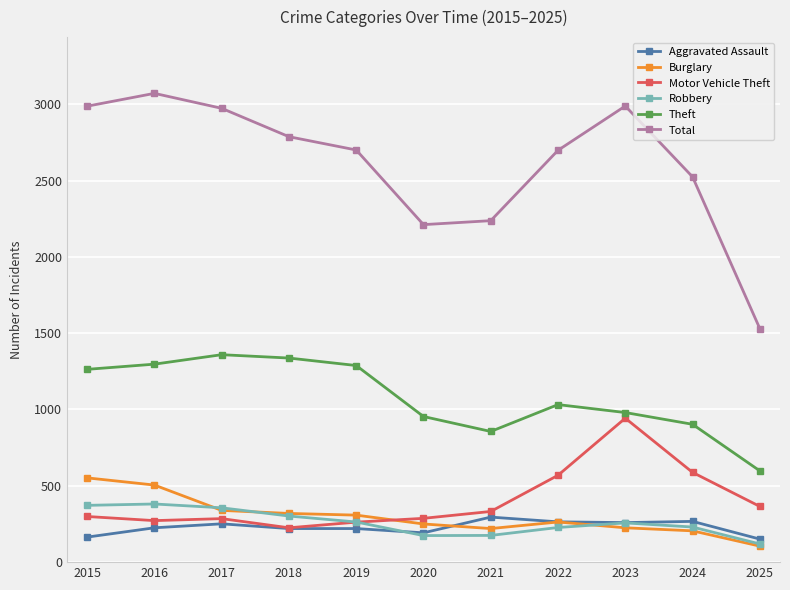

How many distinct data groups are displayed?

6